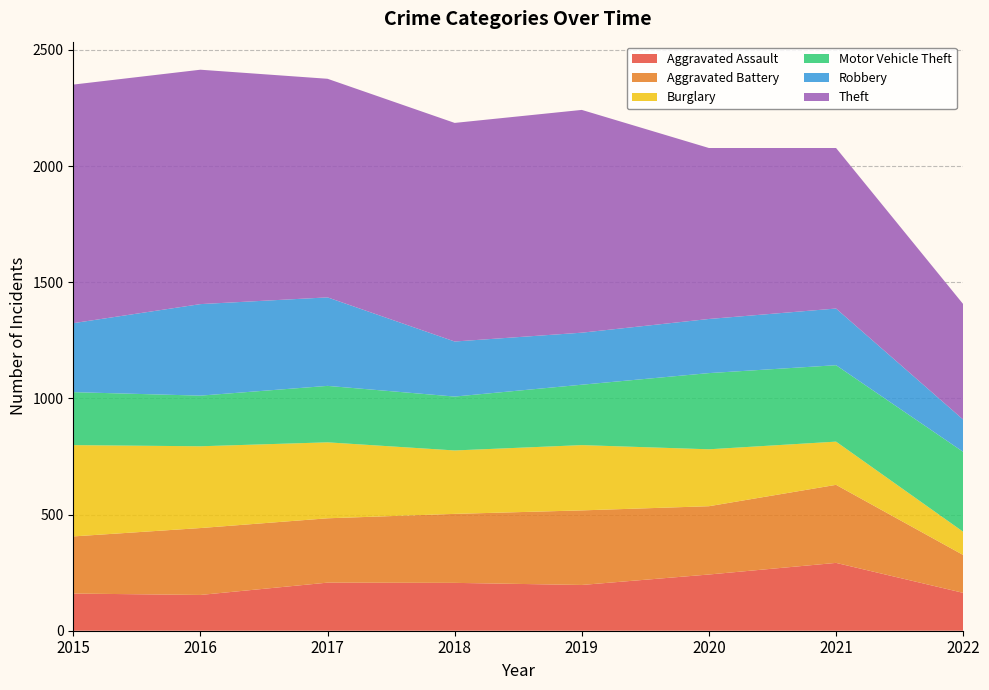

Reading left to right, what are all the values shown in this chart?

Aggravated Assault: 2015=160	2016=154	2017=207	2018=206	2019=197	2020=242	2021=292	2022=163
Aggravated Battery: 2015=246	2016=288	2017=277	2018=297	2019=321	2020=294	2021=336	2022=163
Burglary: 2015=393	2016=352	2017=327	2018=273	2019=281	2020=245	2021=186	2022=100
Motor Vehicle Theft: 2015=228	2016=218	2017=243	2018=232	2019=260	2020=328	2021=329	2022=344
Robbery: 2015=297	2016=394	2017=381	2018=237	2019=224	2020=233	2021=244	2022=139
Theft: 2015=1027	2016=1009	2017=941	2018=941	2019=959	2020=736	2021=691	2022=497